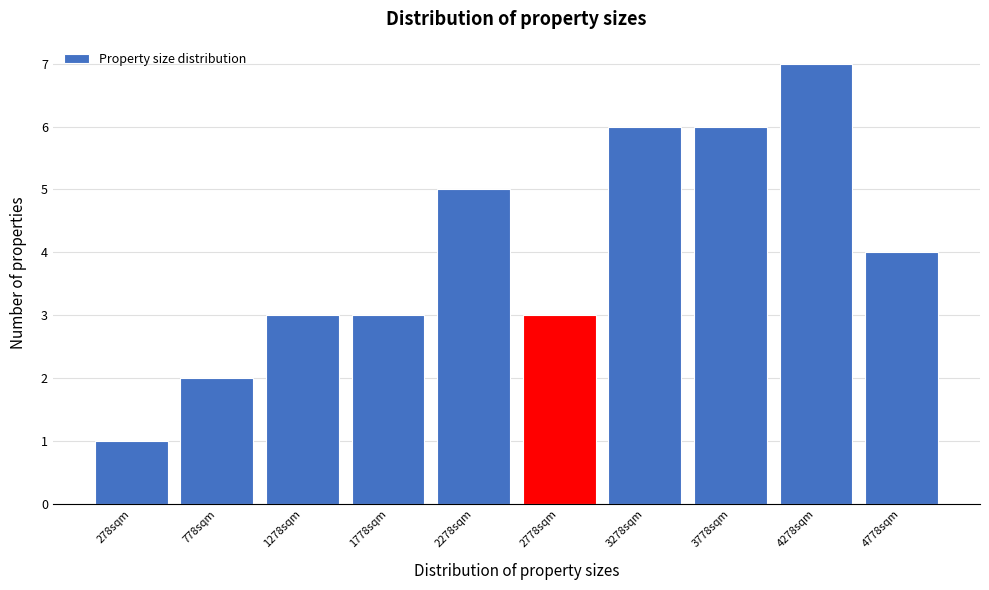

Reading left to right, extract all data points from this chart.

1	2	3	3	5	3	6	6	7	4